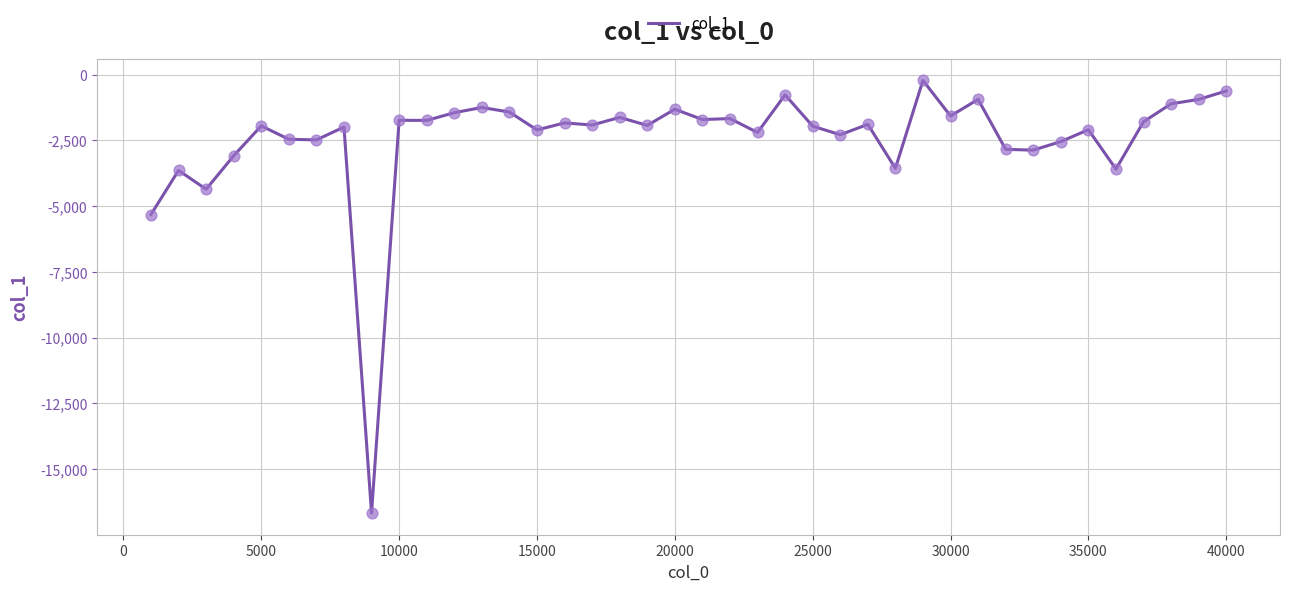

What is the smallest value displayed?

-16670.8